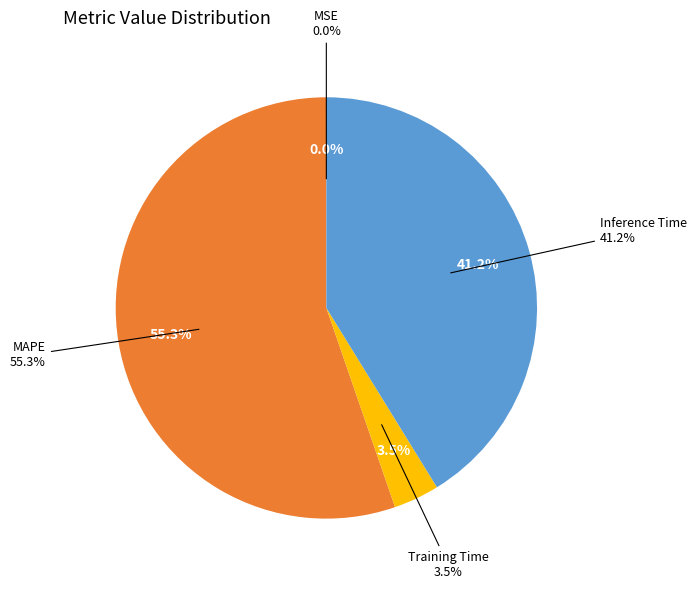

Count the number of slices in the pie.

4